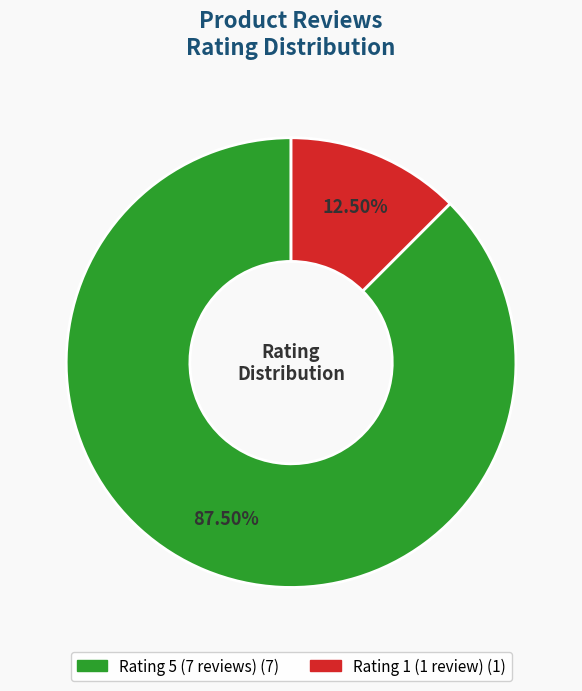

Is there any slice that represents more than half of the pie?

Yes